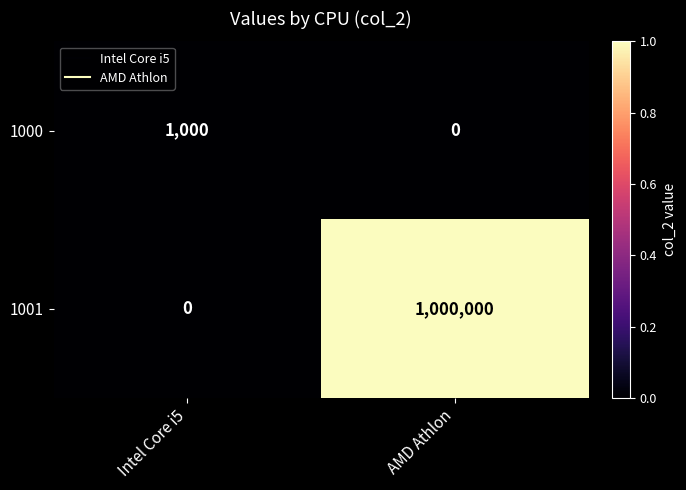

List the series in order of their peak value, highest first.

1001, 1000